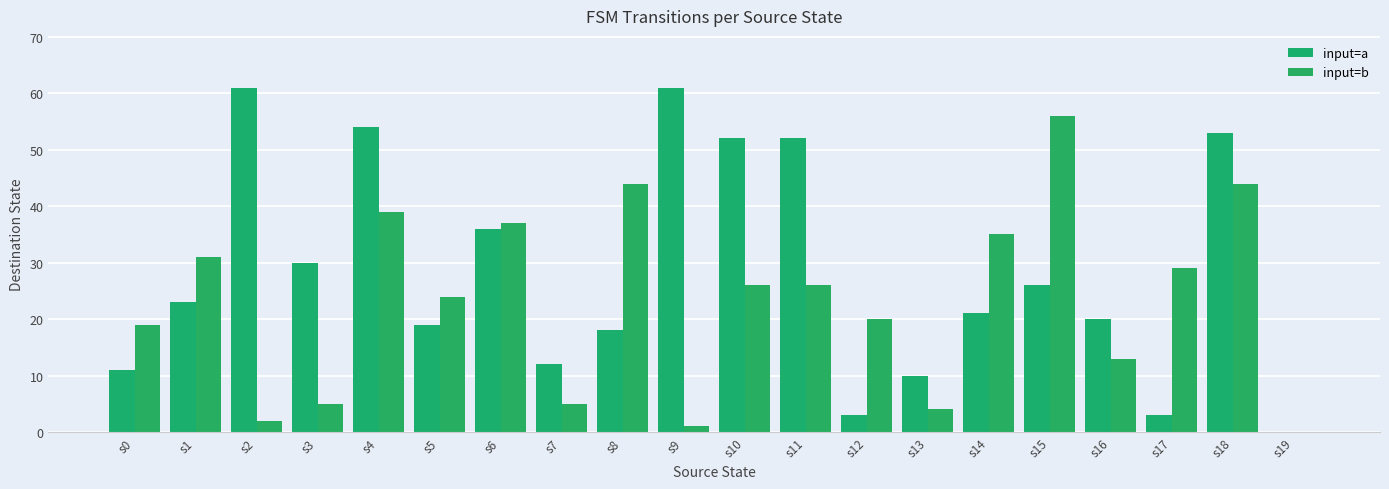

What value does the input=a series have at s12?

3